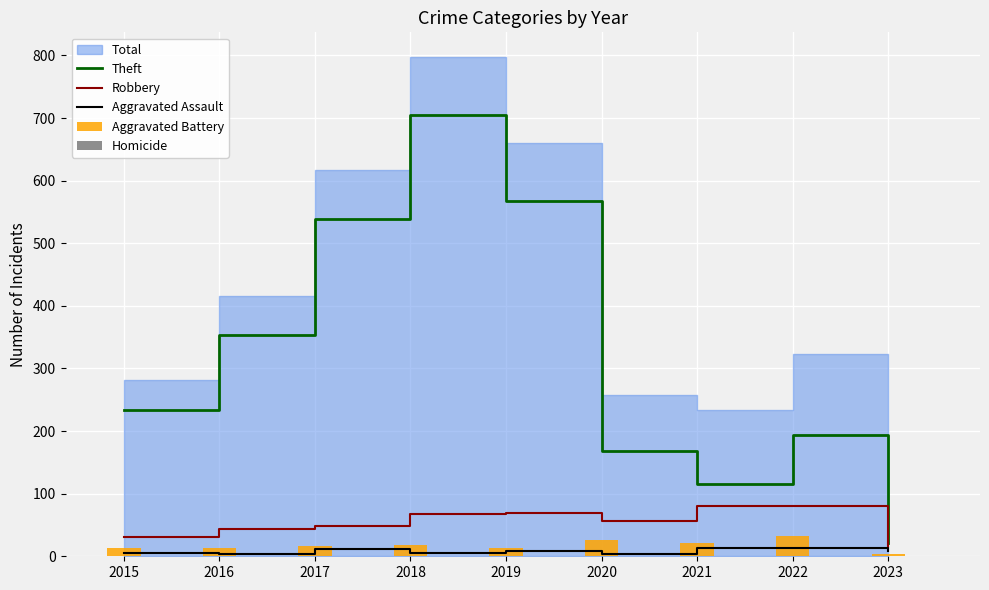

Where is Robbery nearest to the value 47?

2017